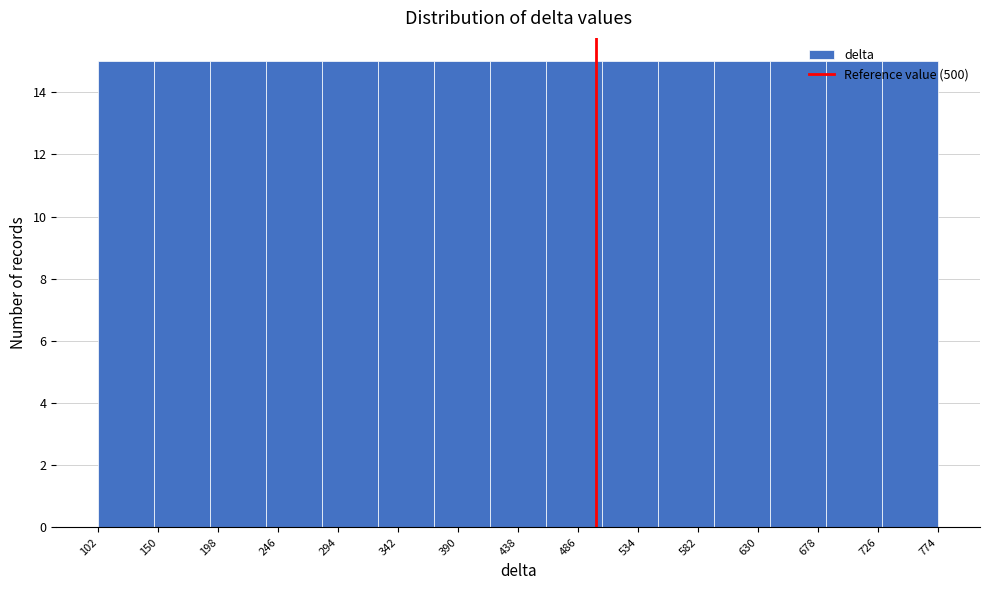

Reading left to right, list every bar in this chart as the range it spans on the x-axis followed by its height. Neither the bar edges nor the heights are printed on the chart, so give them approximately, as read against the axes.

100 to 145: 15
145 to 190: 15
190 to 235: 15
235 to 280: 15
280 to 325: 15
325 to 370: 15
370 to 415: 15
415 to 460: 15
460 to 505: 15
505 to 550: 15
550 to 595: 15
595 to 640: 15
640 to 685: 15
685 to 730: 15
730 to 775: 15